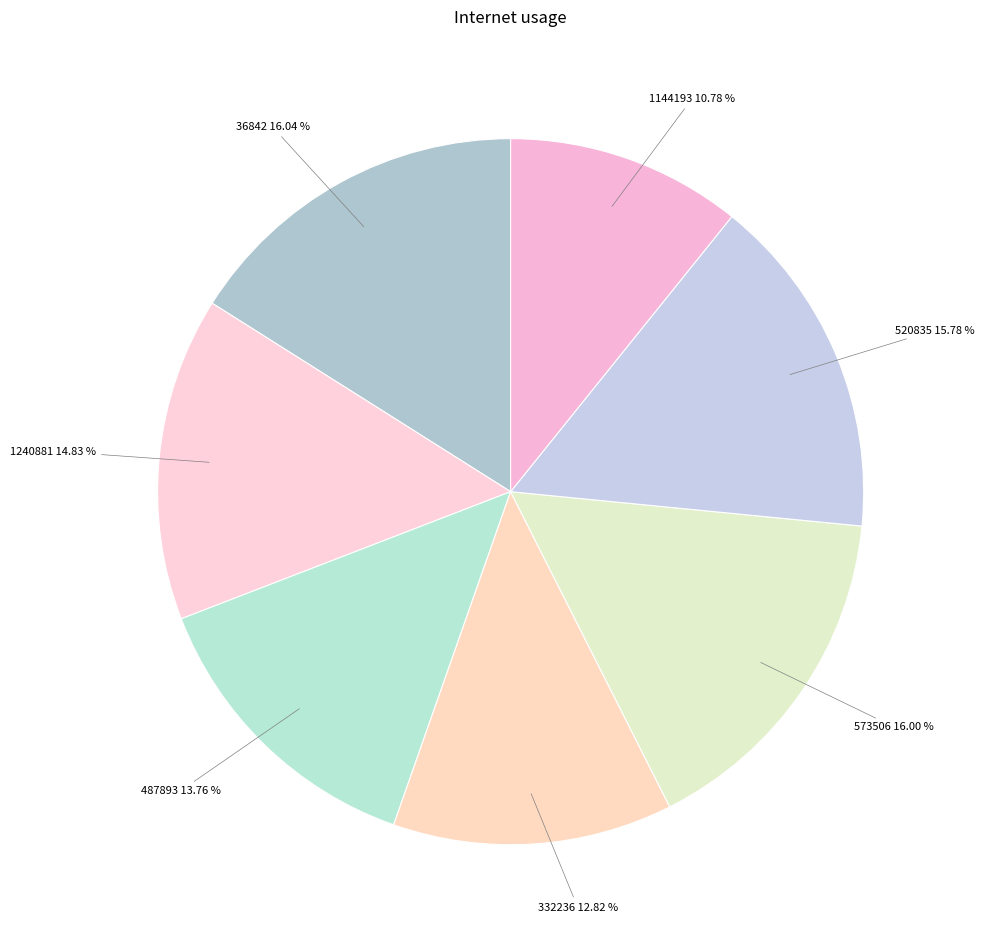

To the nearest percent, what is the difference between the largest and smallest slice percentages?

5%